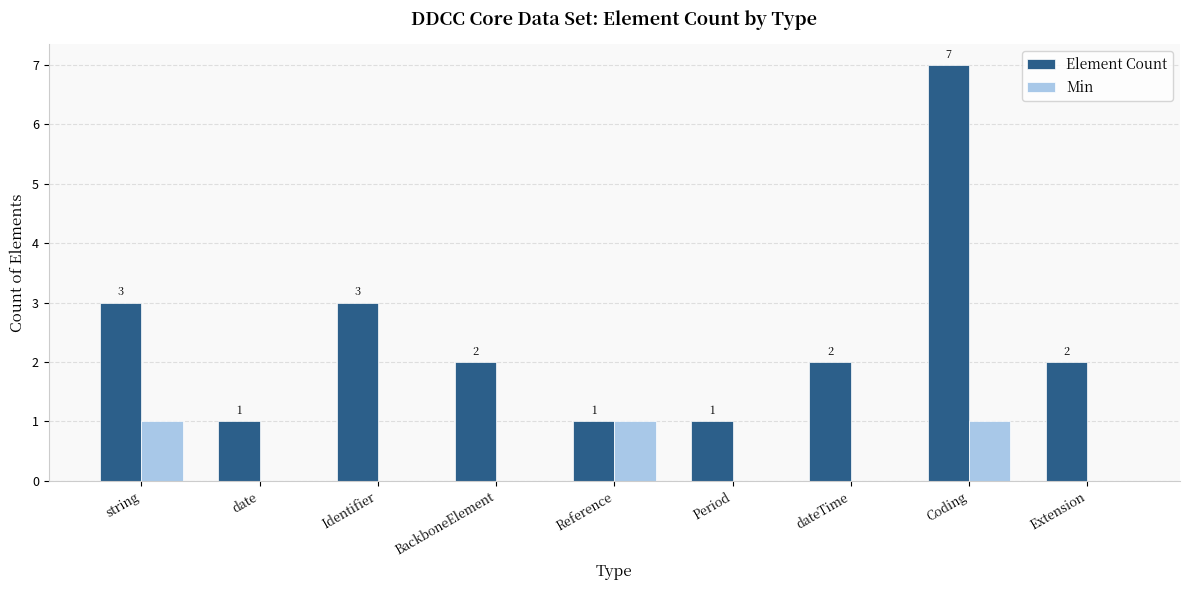

Reading right to left, extract all data points from this chart.

Element Count: 2	7	2	1	1	2	3	1	3
Min: 0	1	0	0	1	0	0	0	1